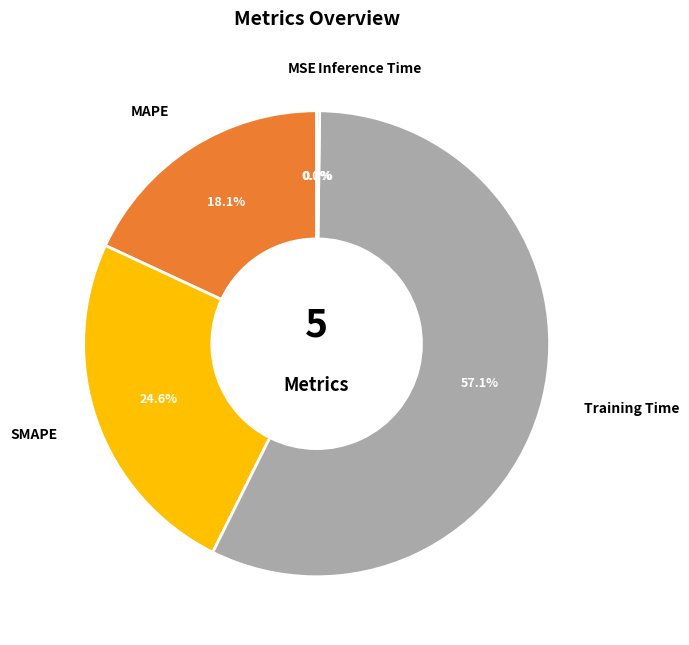

True or false: MAPE accounts for 12% of the total.

False